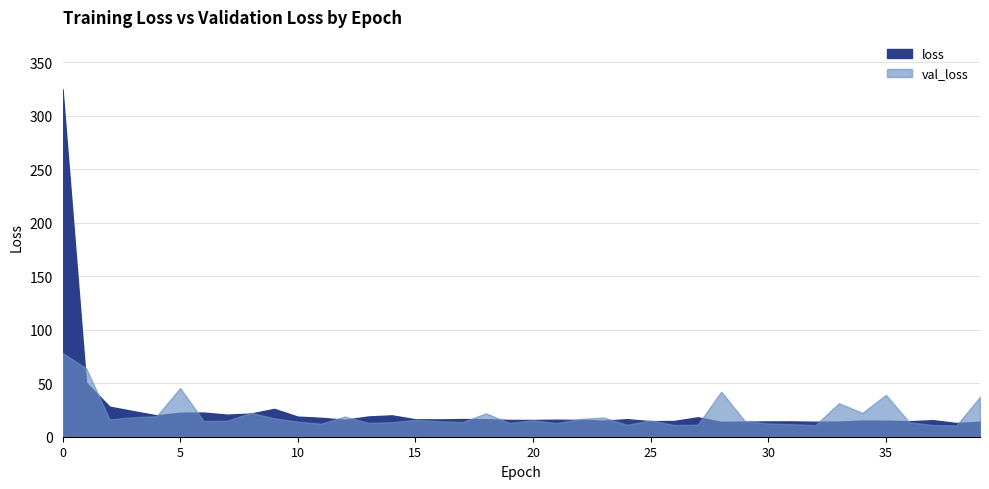

True or false: loss has more than 0 interior local peaks.

True